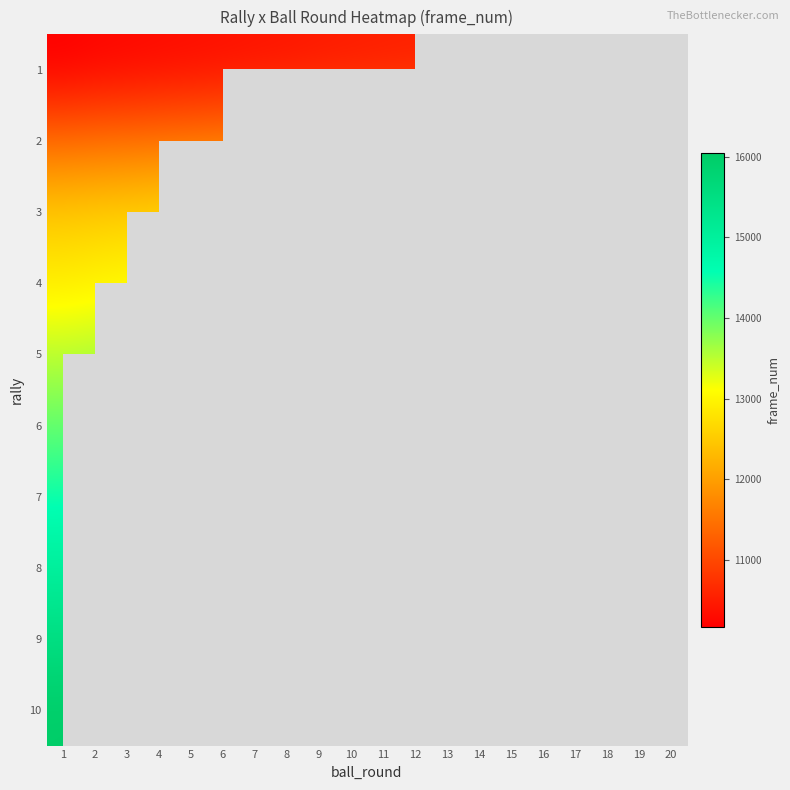

At which category is the sum across all series the highest?

2